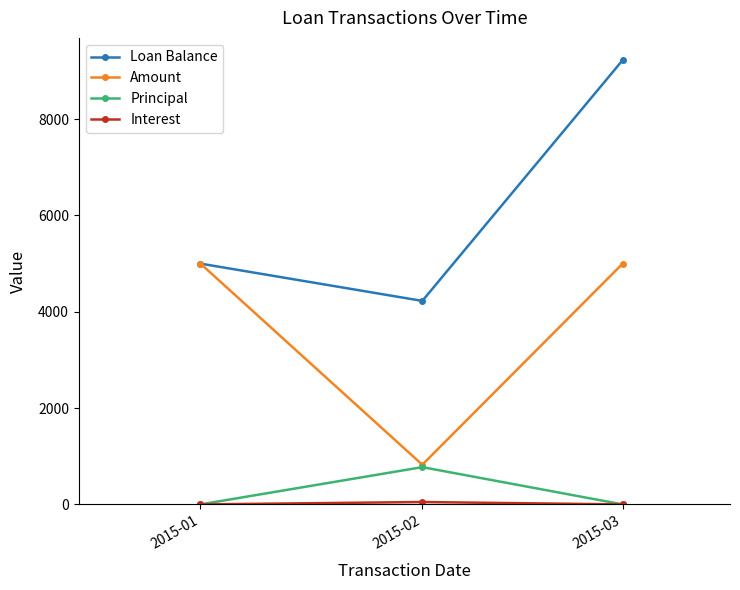

At how many categories does at least one series exceed 9040?

1